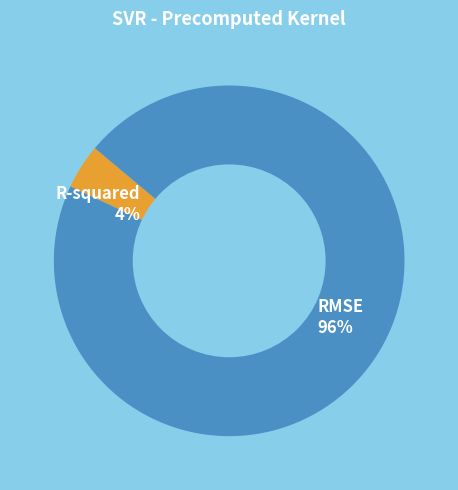

What percentage is the RMSE slice, to the nearest percent?

96%